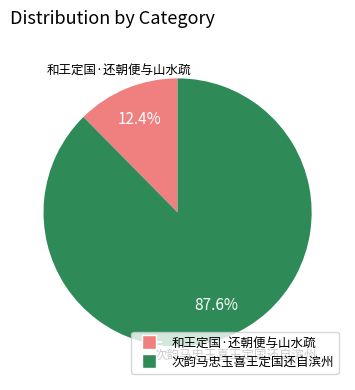

Does any single category account for the majority?

Yes